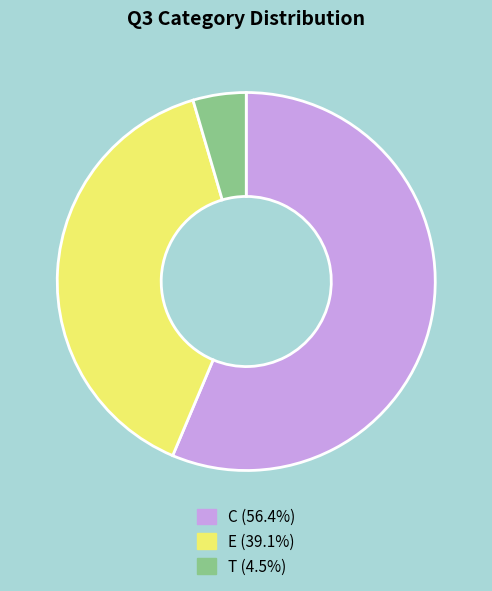

How many segments does this pie chart have?

3